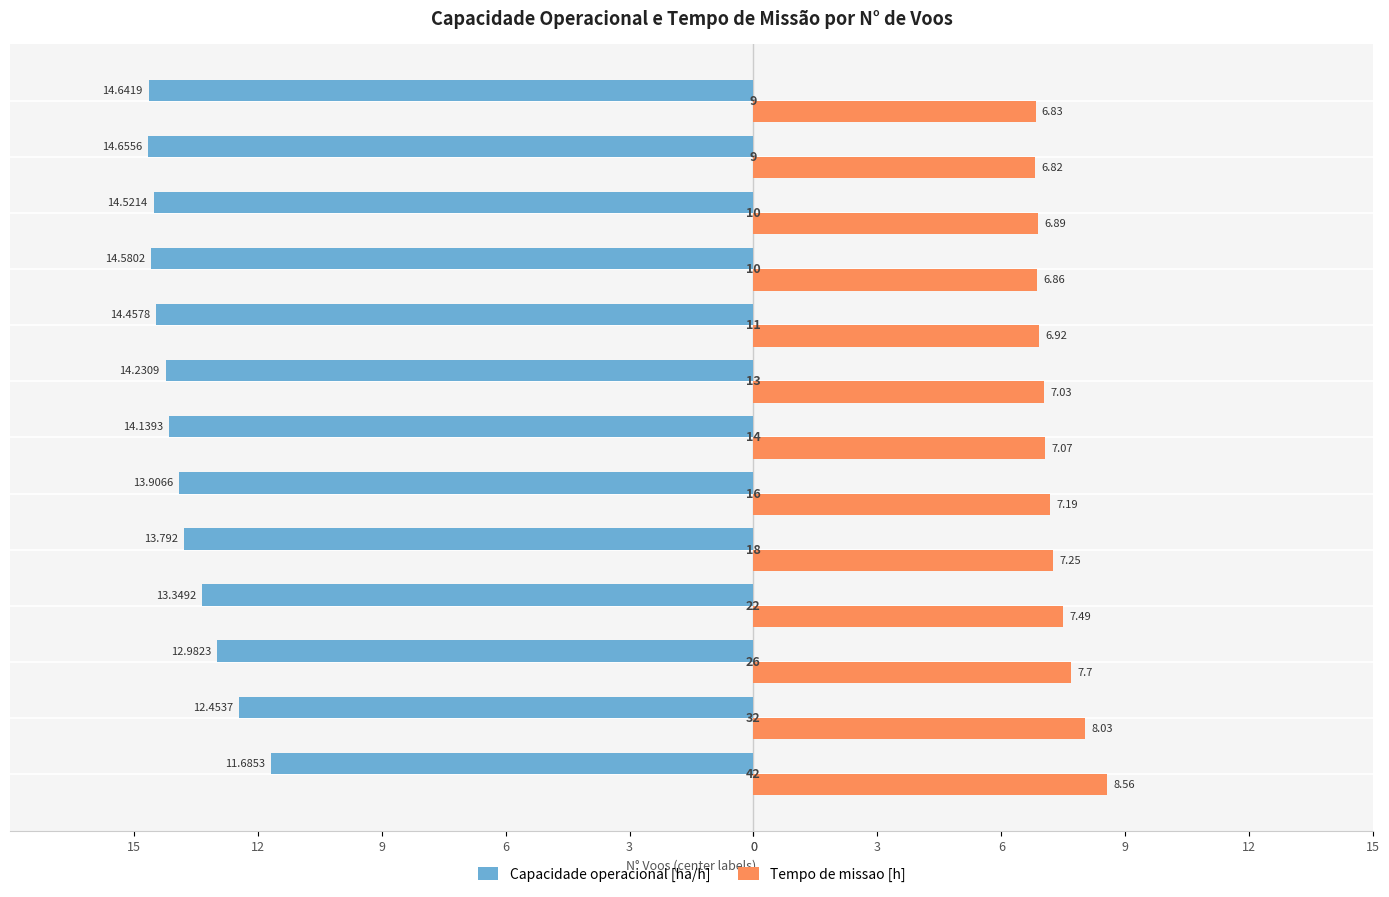

What are all the series names shown in the legend?

Capacidade operacional [ha/h], Tempo de missao [h]